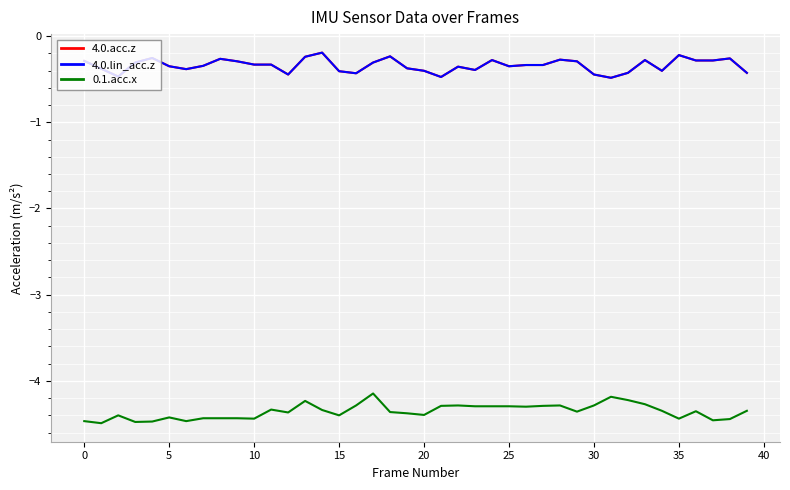

True or false: 4.0.lin_acc.z and 0.1.acc.x cross at least once.

False